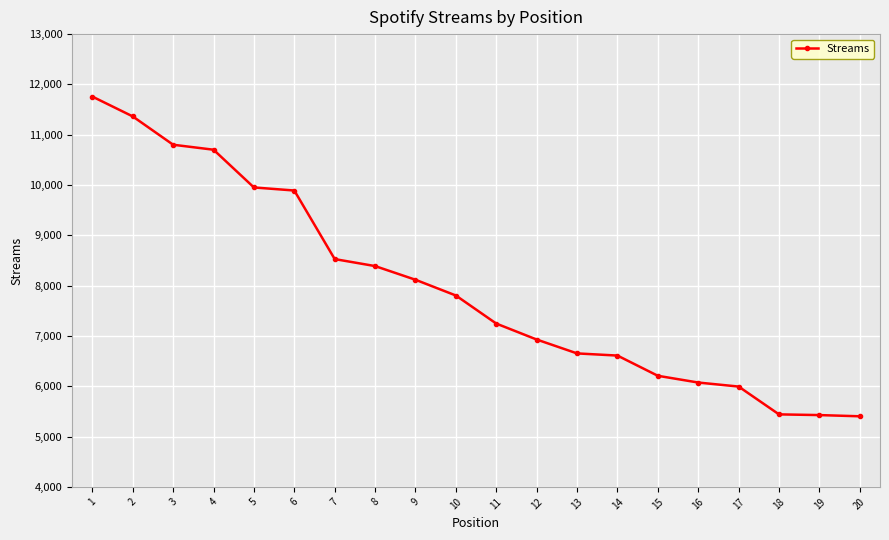

How many categories are shown in the chart?

20